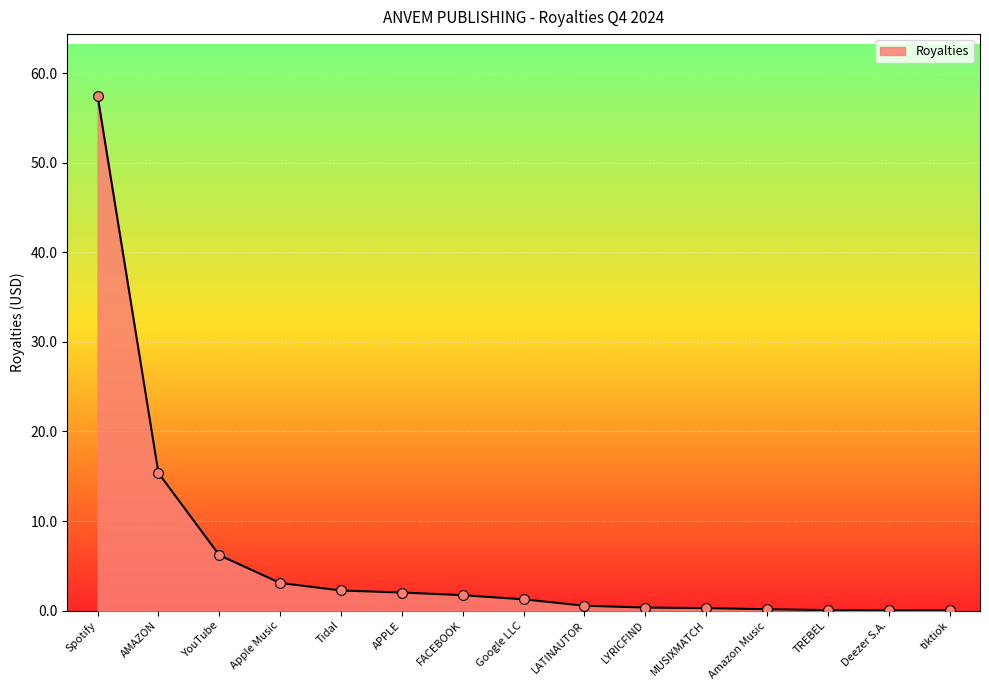

Between YouTube and FACEBOOK, which is larger?

YouTube